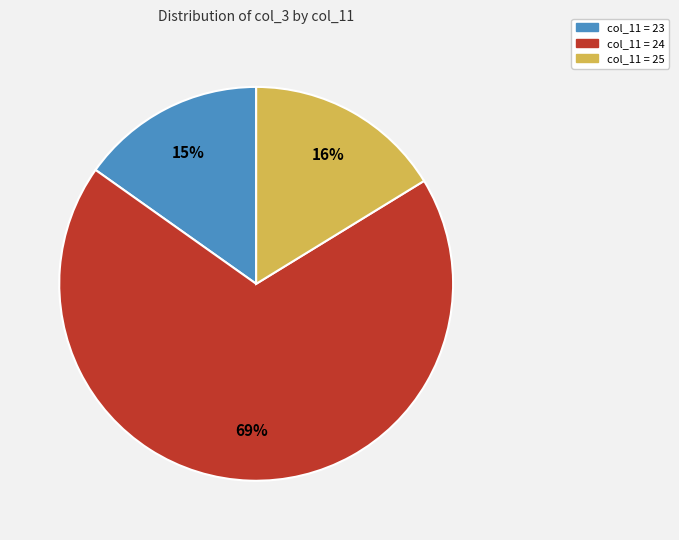

To the nearest percent, what is the average slice percentage?

33%